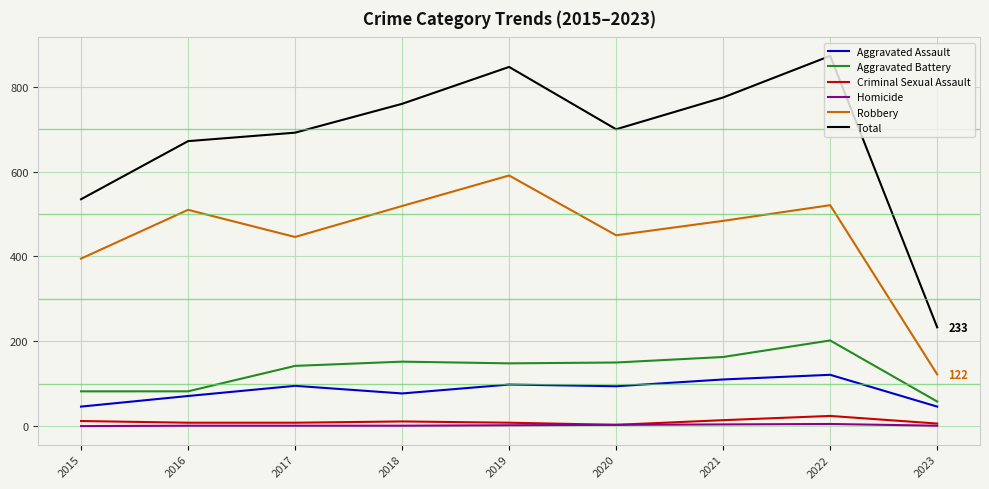

What is the lowest value of the Robbery series?

122